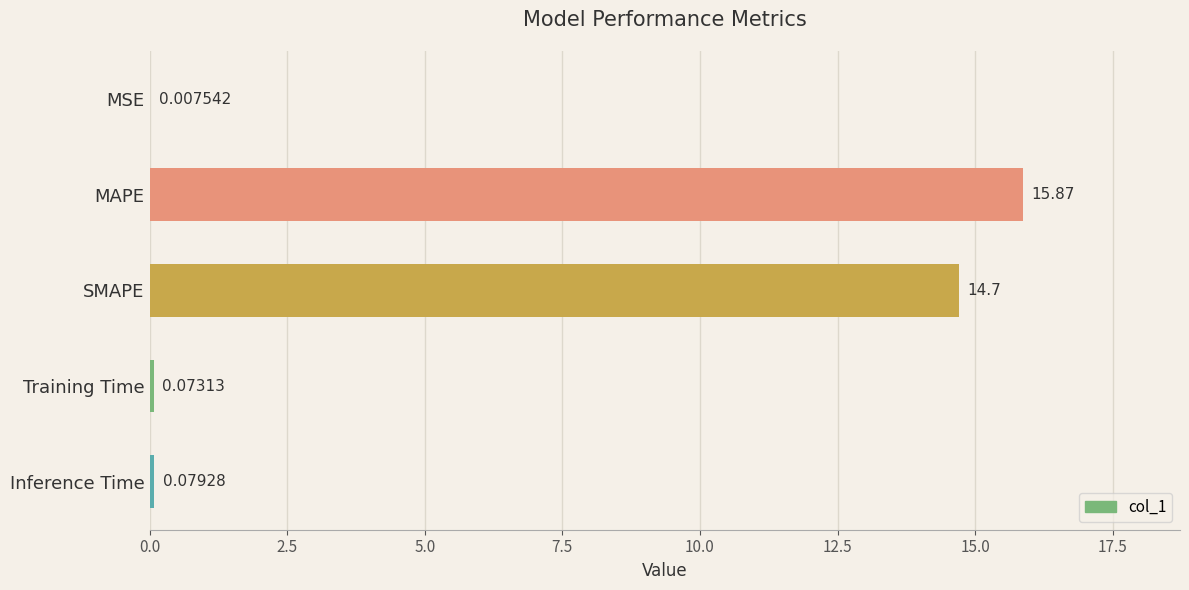

At which label is the value closest to 7?

Inference Time